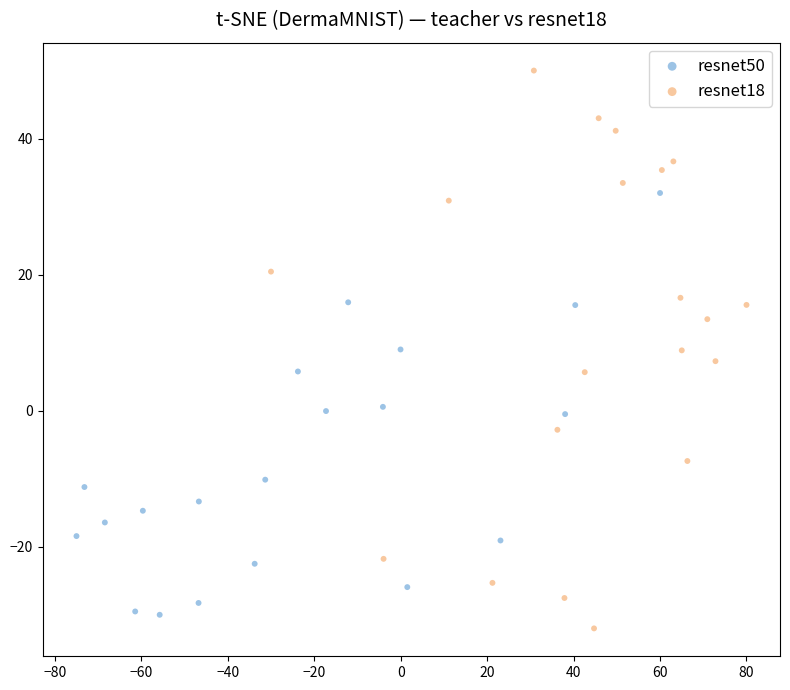

Which series contains the lowest Y value?

resnet18